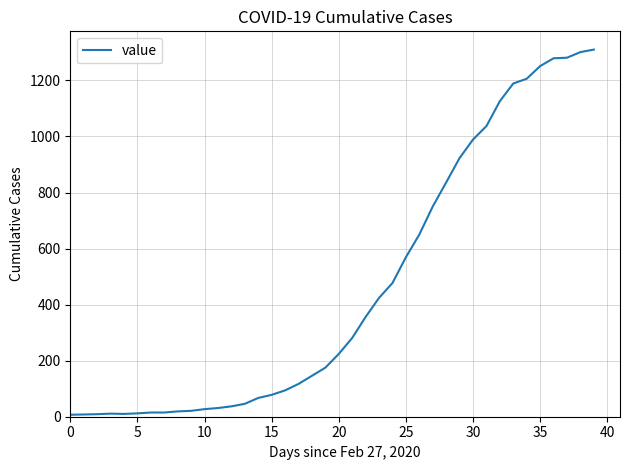

What is the difference between the maximum and minimum values?

1303